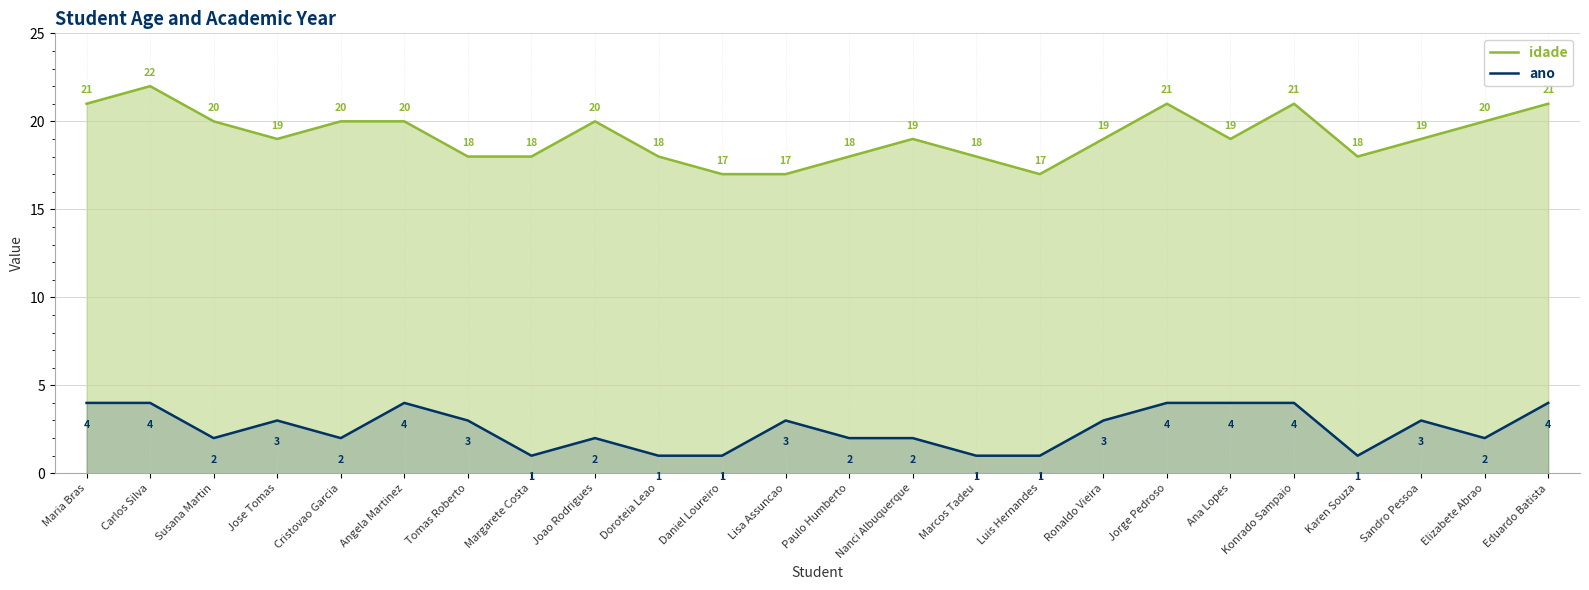

Rank the series by their average value, from lowest to highest.

ano, idade